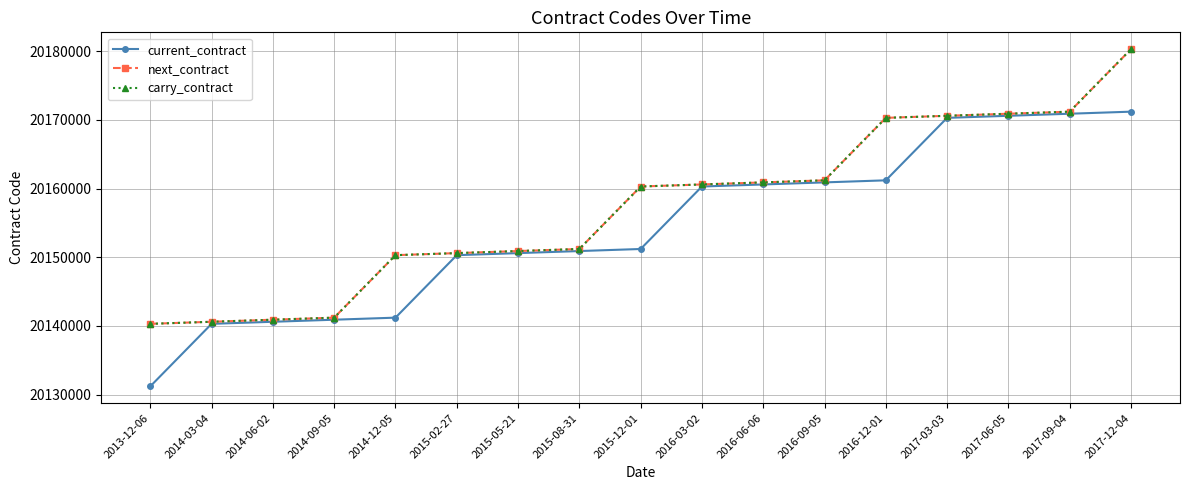

Does the chart have visible grid lines?

Yes